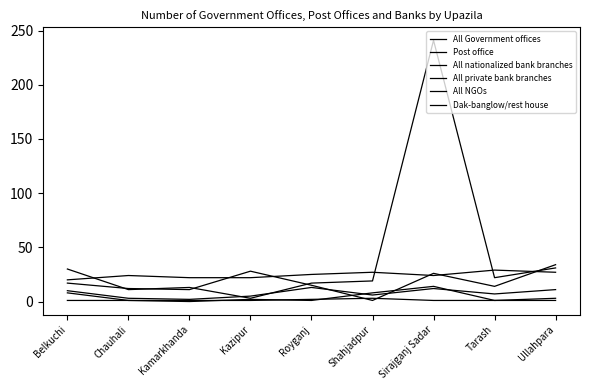

How many lines are shown in the chart?

6